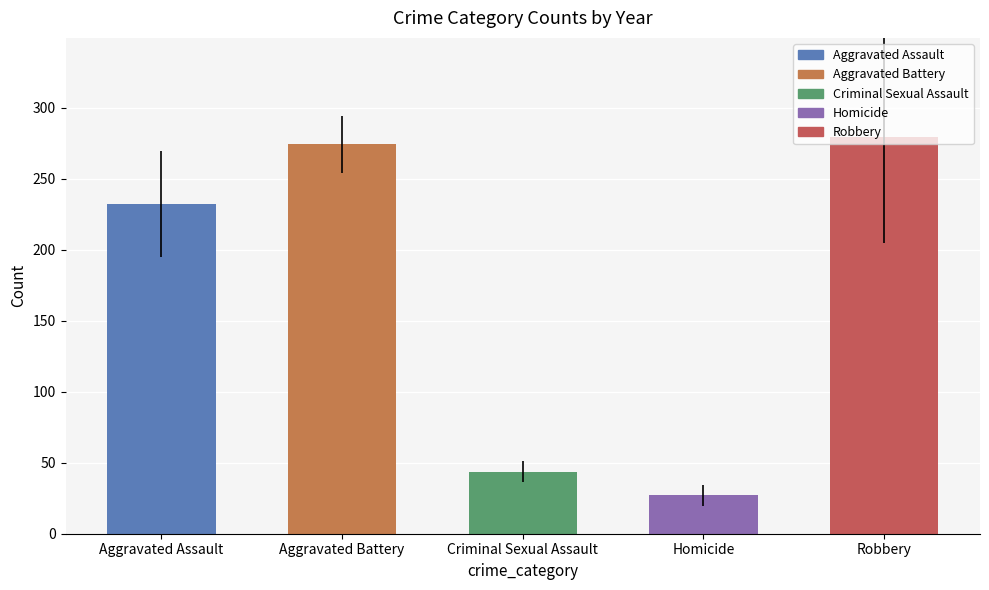

What is the average value?

171.3